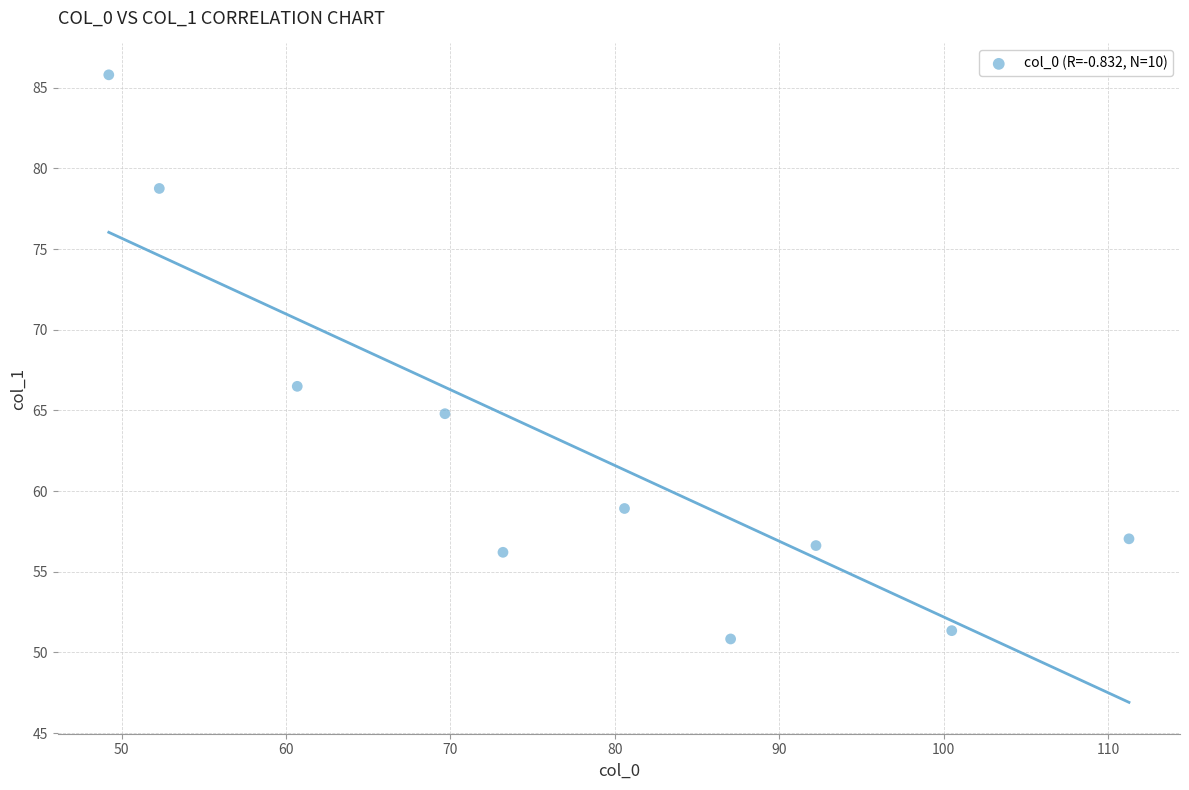

What is the average Y value?

62.7